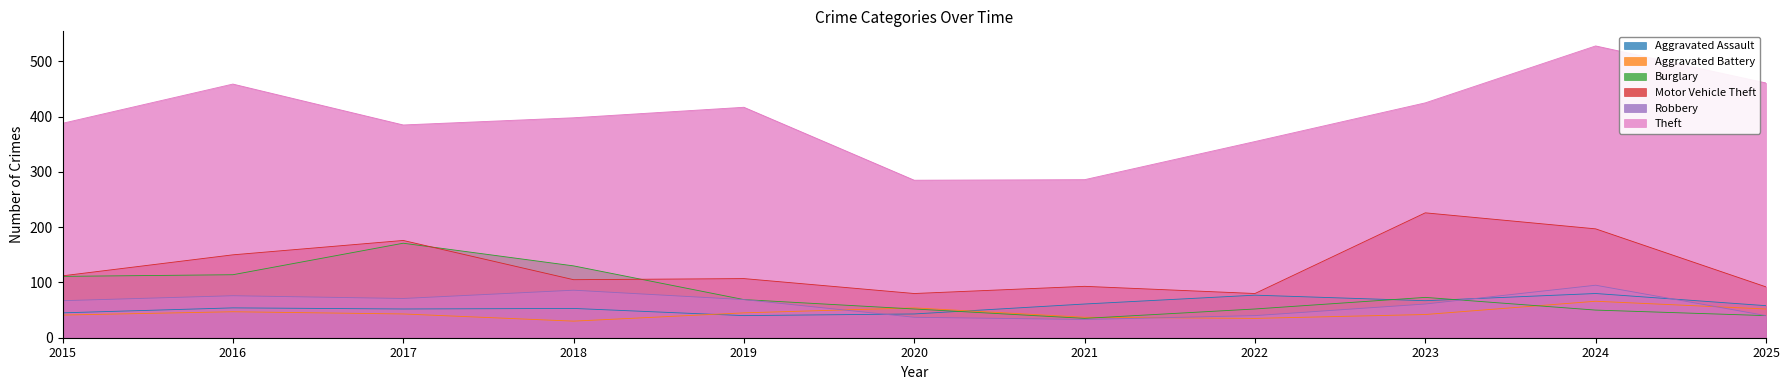

Between 2016 and 2017, which series saw the biggest shift?

Theft